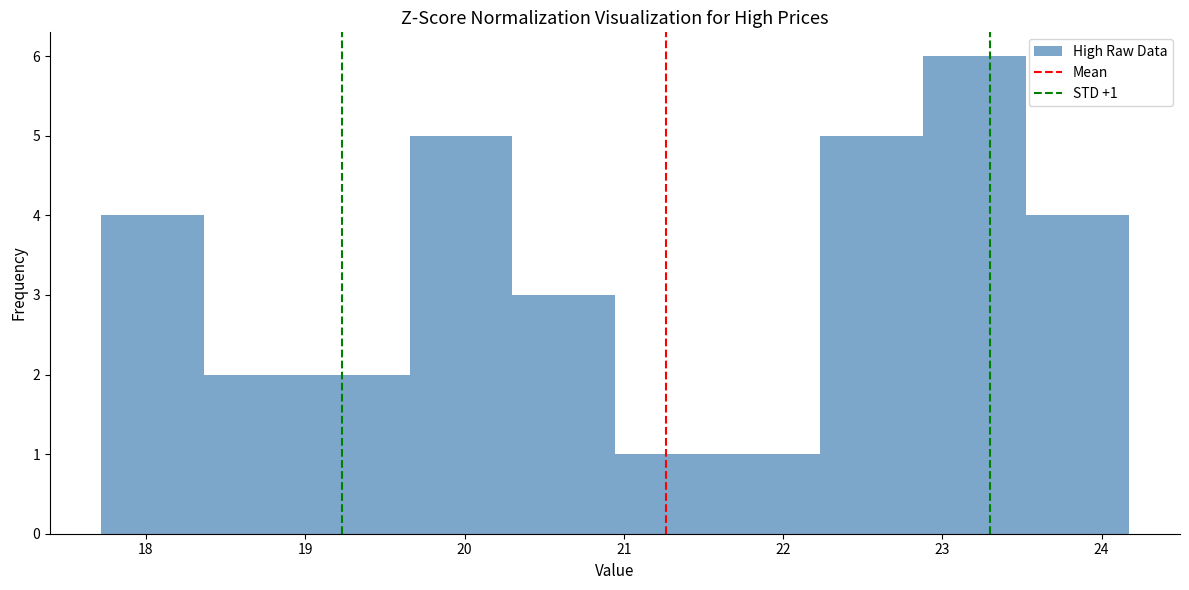

Over which range of the x-axis is the bar tallest?

22.9 to 23.5